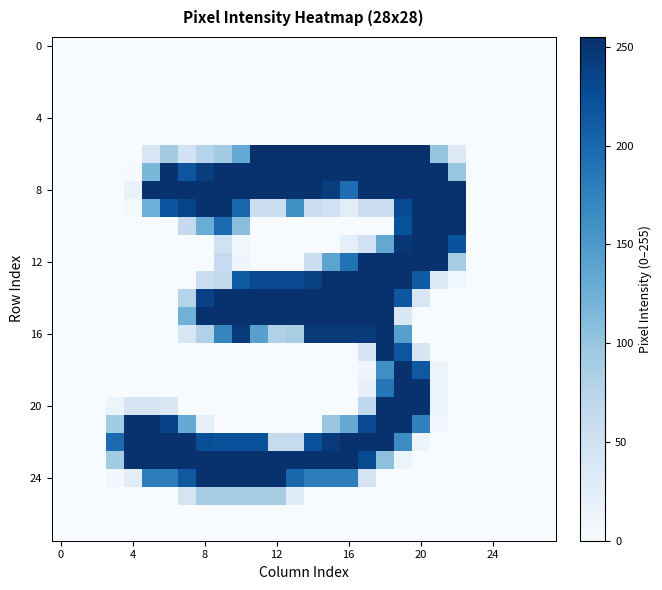

At which category is the sum across all series the highest?

19